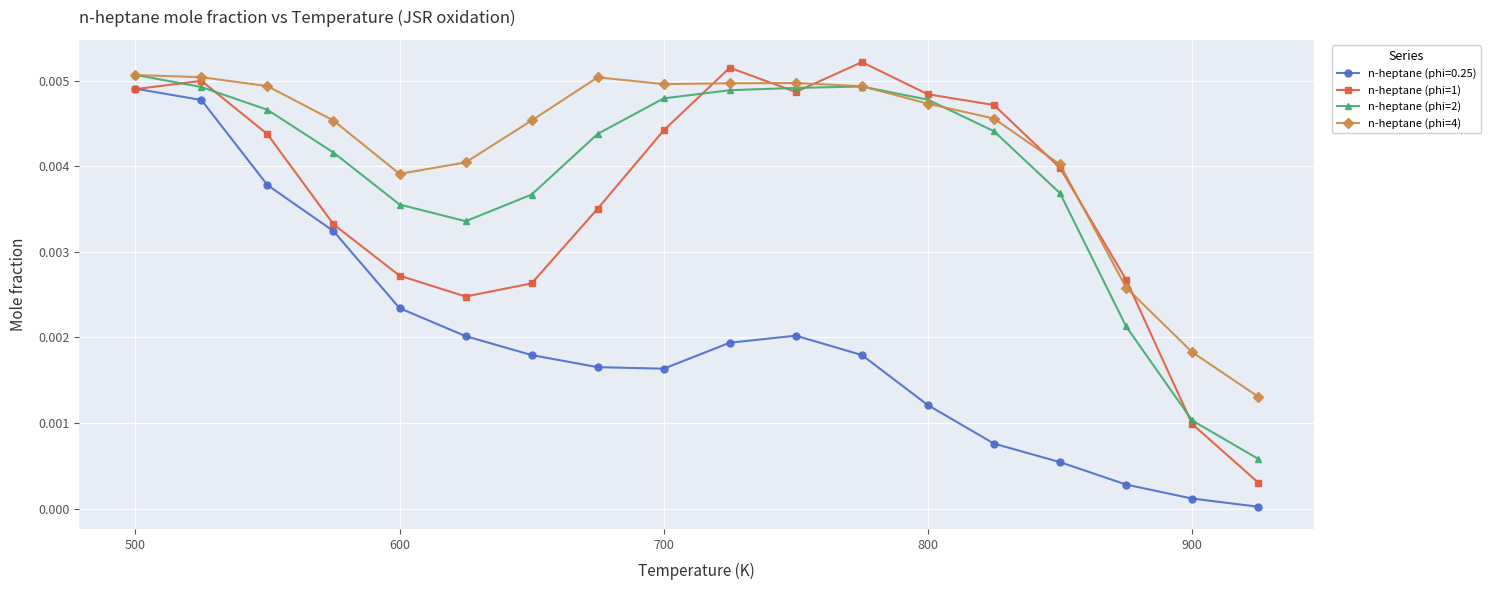

How many interior local peaks does the n-heptane (phi=0.25) series have?

1